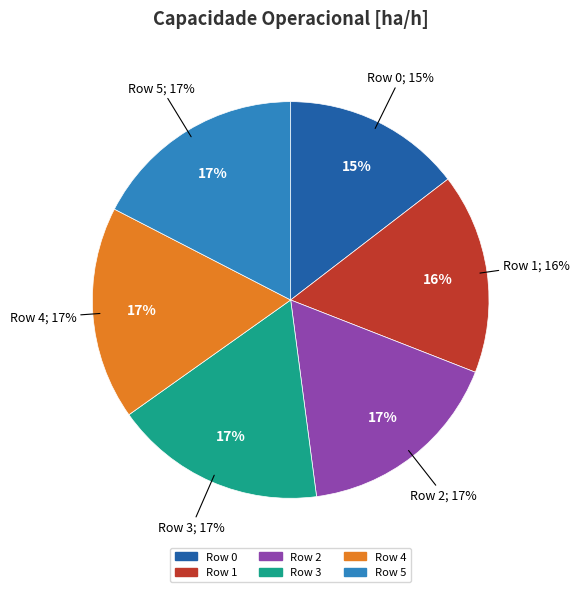

To the nearest percent, what is the average slice percentage?

17%